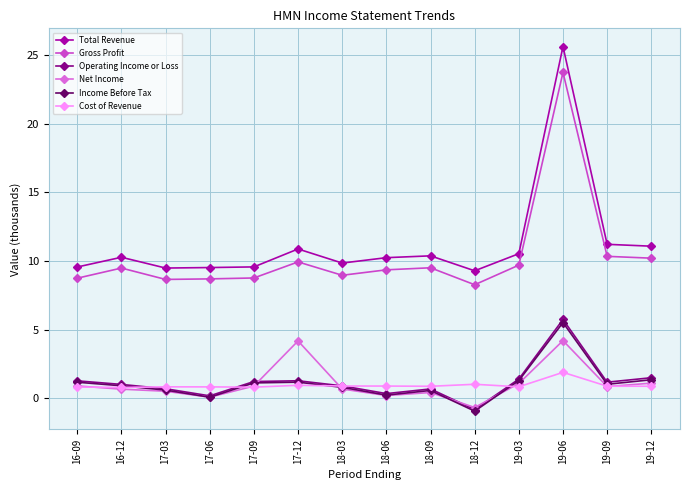

At which category does Gross Profit reach its first local peak?

16-12